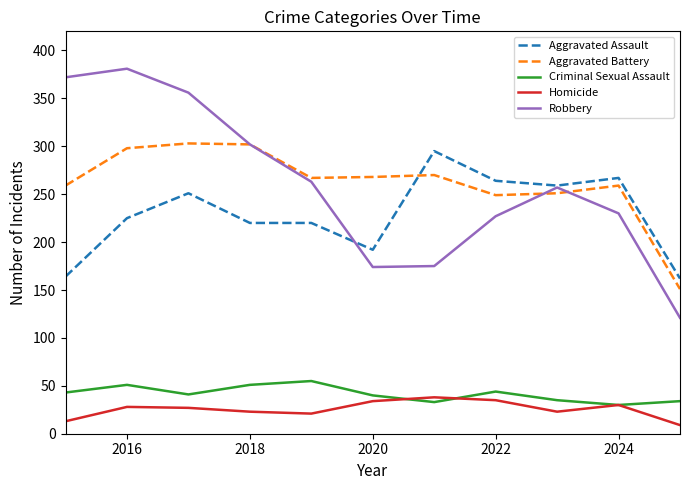

True or false: Robbery and Criminal Sexual Assault intersect in this chart.

False